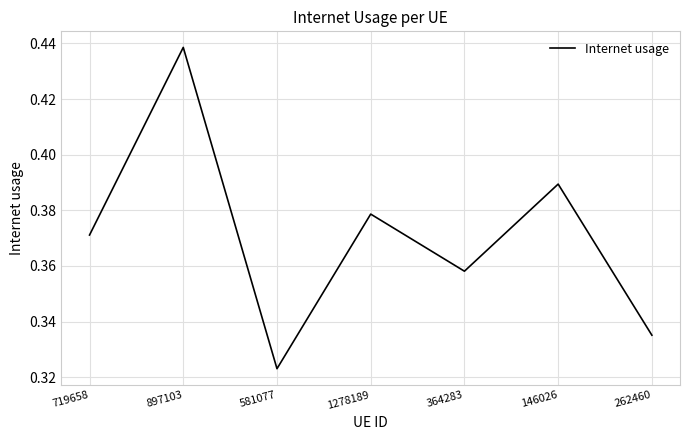

The value at 364283 is 0.1. True or false?

False